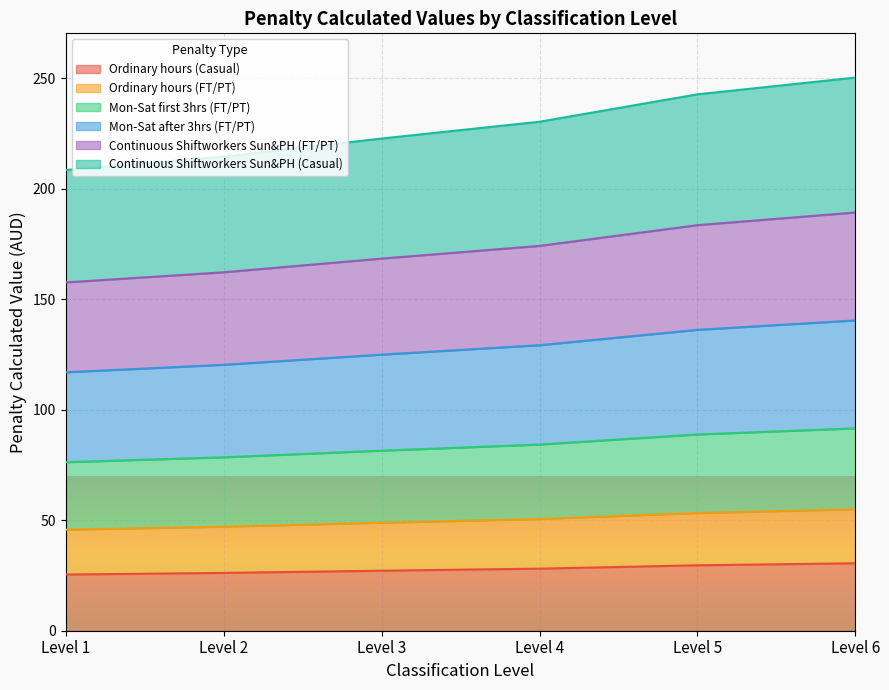

At which category is the sum across all series the highest?

Level 6